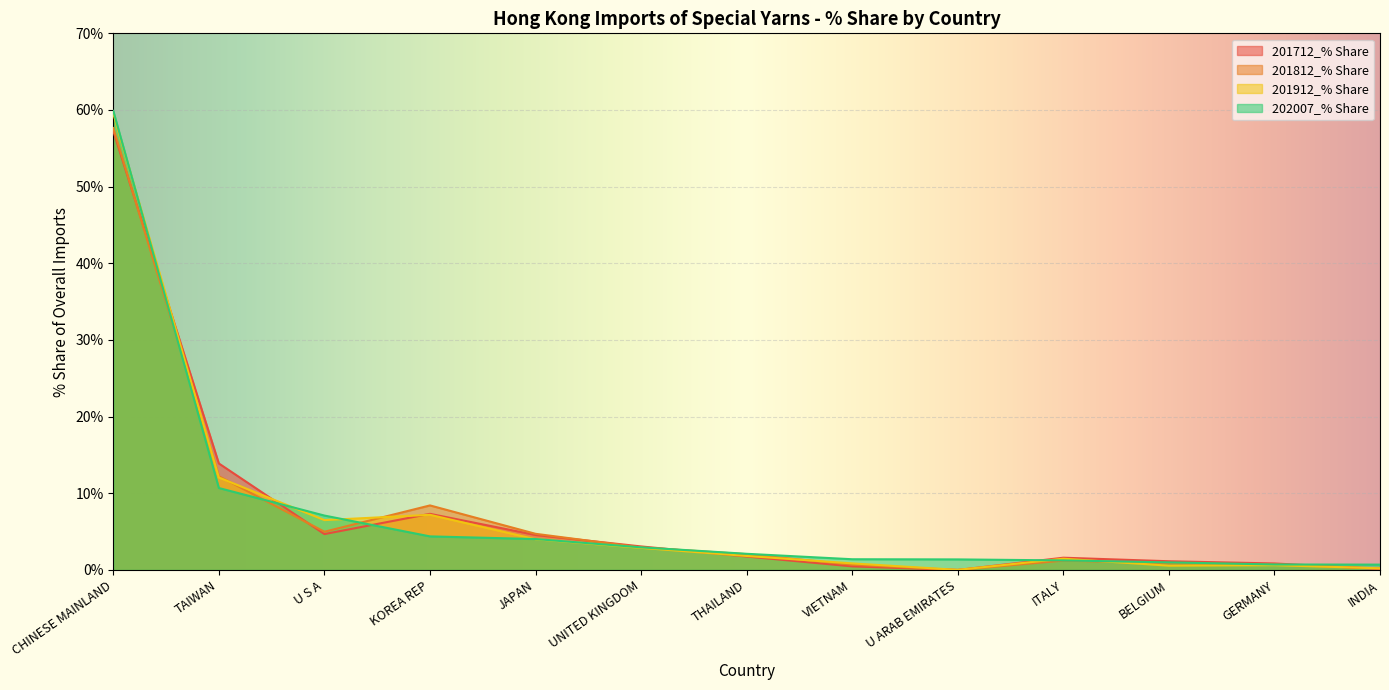

At which category does 201912_% Share reach its first local valley?

U S A